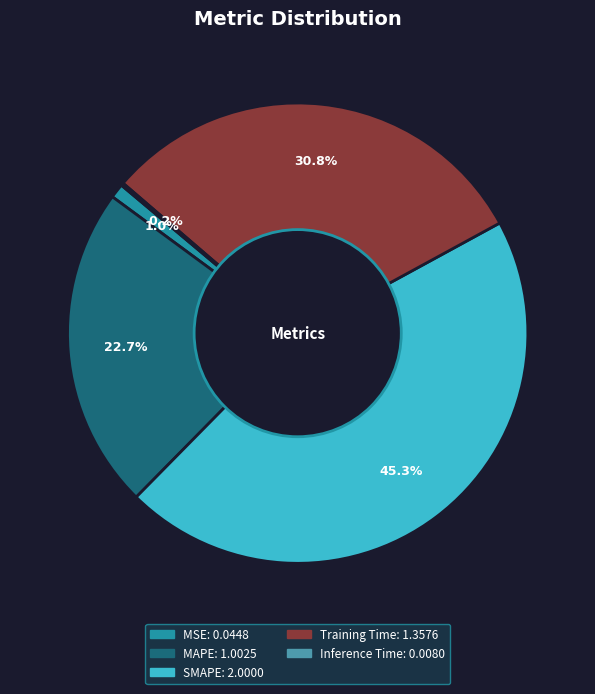

How much of the chart is everything except MAPE?

77.3%